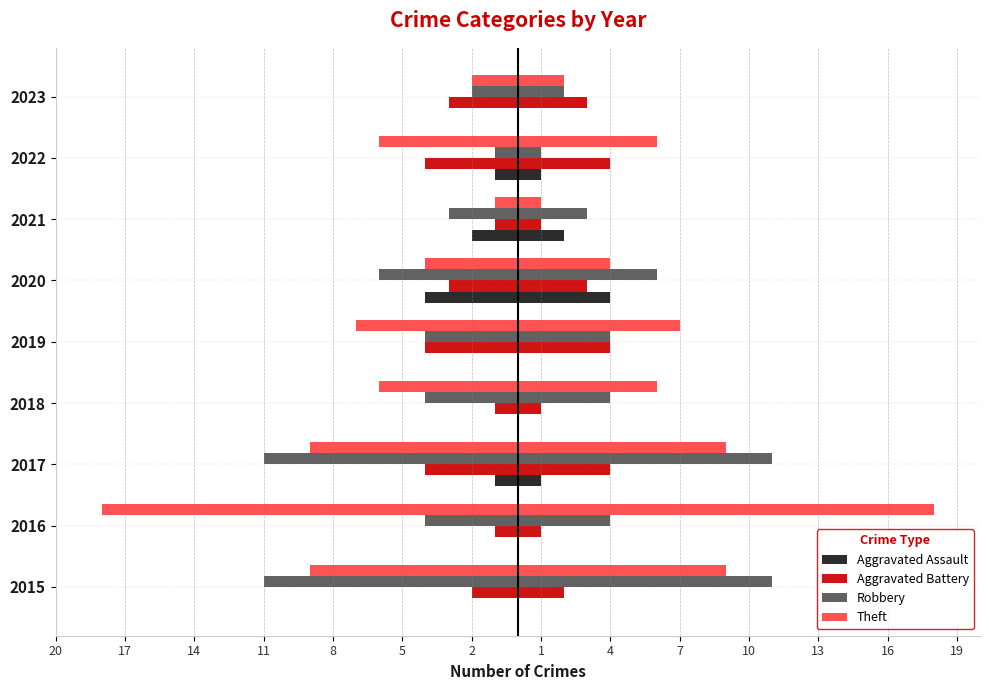

What is the sum of all Theft values?

-62